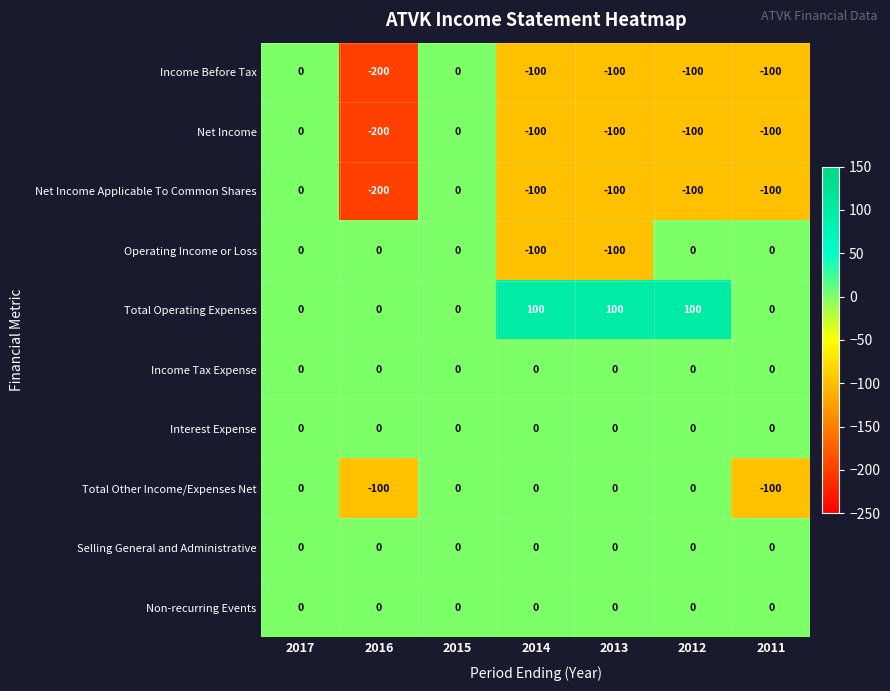

Where is Income Before Tax nearest to the value -100?

2014